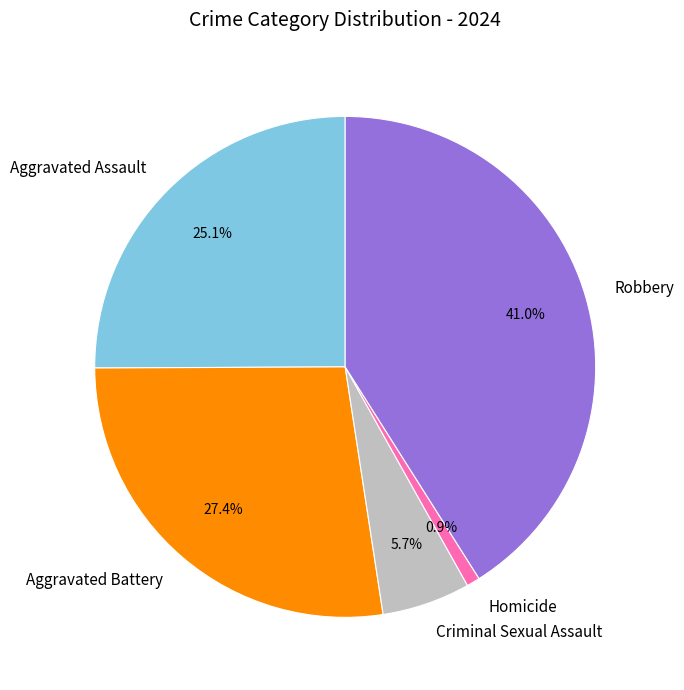

To the nearest percent, what portion does Aggravated Assault represent?

25%